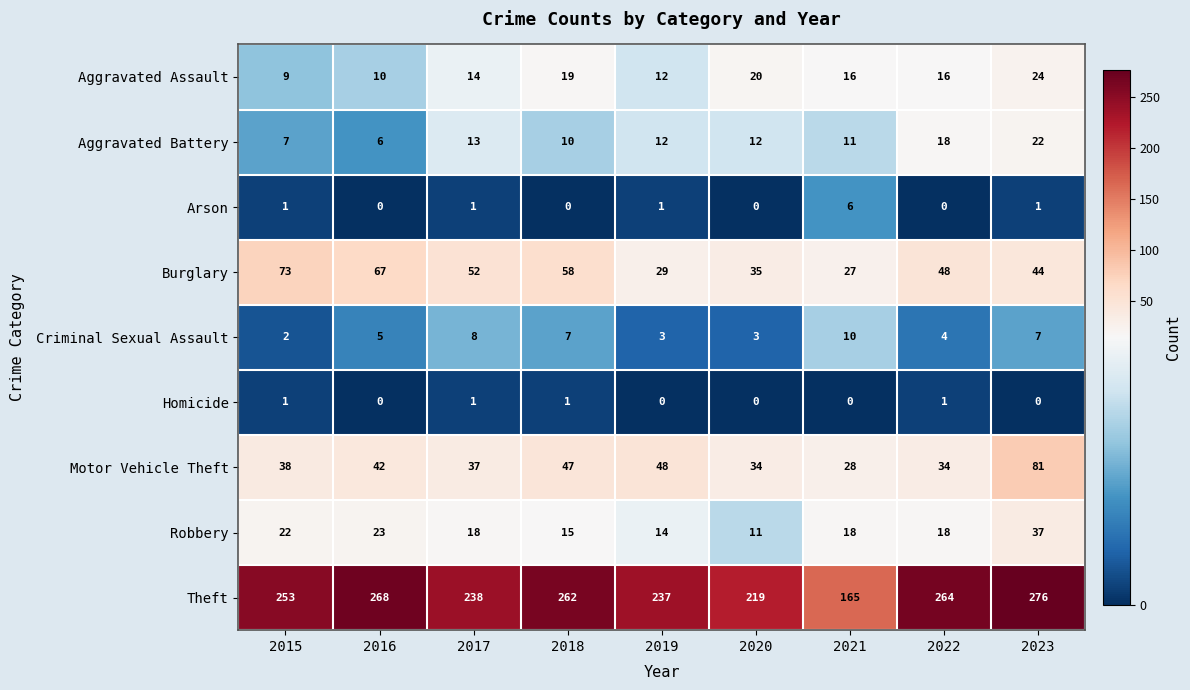

Is it true that Theft equals 237 at 2019?

True